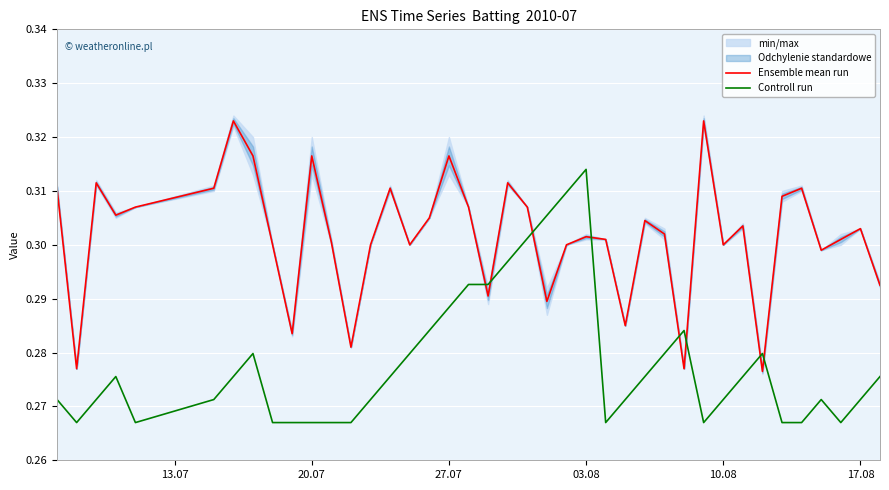

At which label does Controll run reach its peak?

03.08